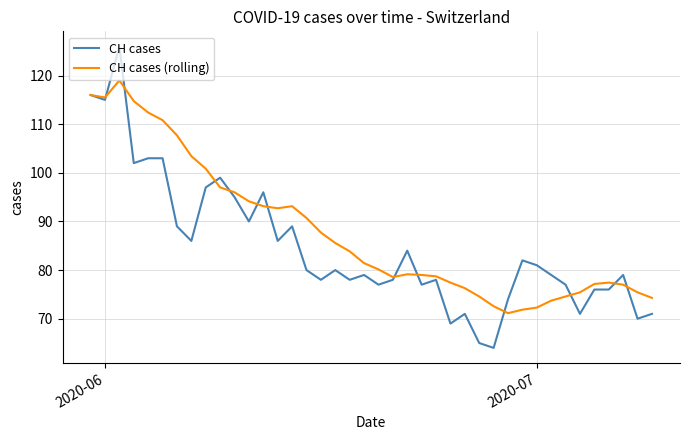

List the series in order of their overall mean, highest first.

CH cases (rolling), CH cases